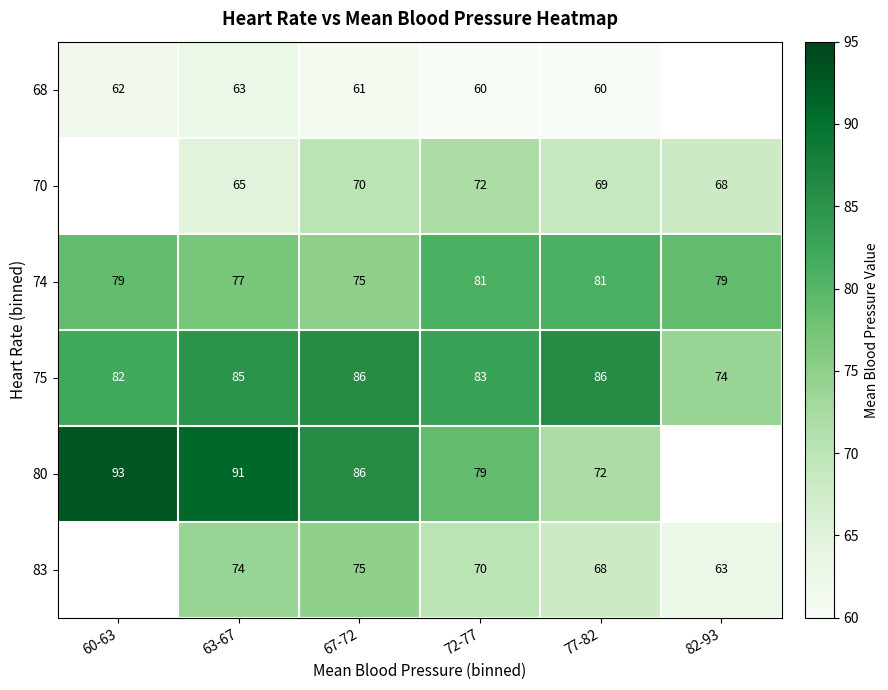

Is the value of 80 at 60-63 greater than the value of 75 at 63-67?

Yes